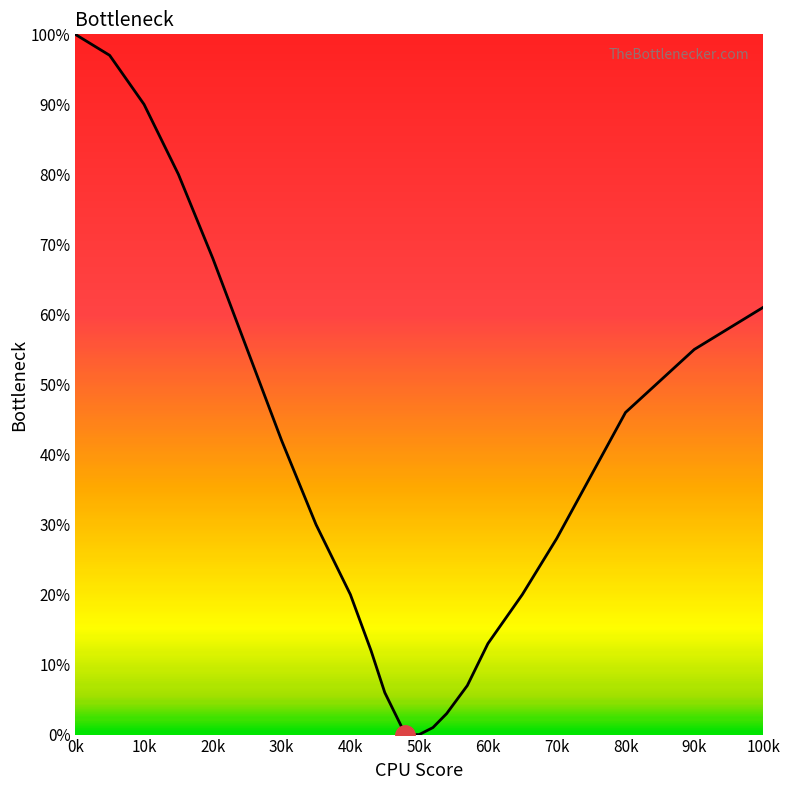

What is the difference between the maximum and minimum values?

100